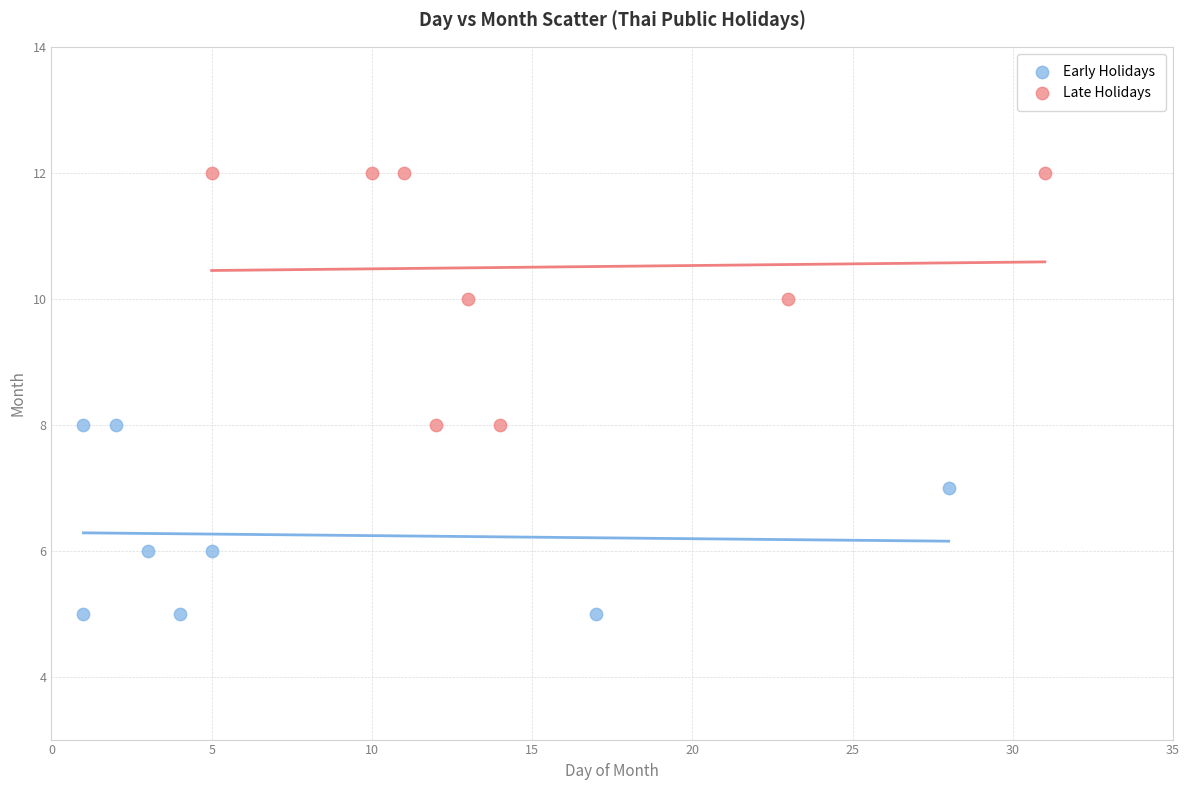

Which series reaches the maximum Y coordinate?

Late Holidays